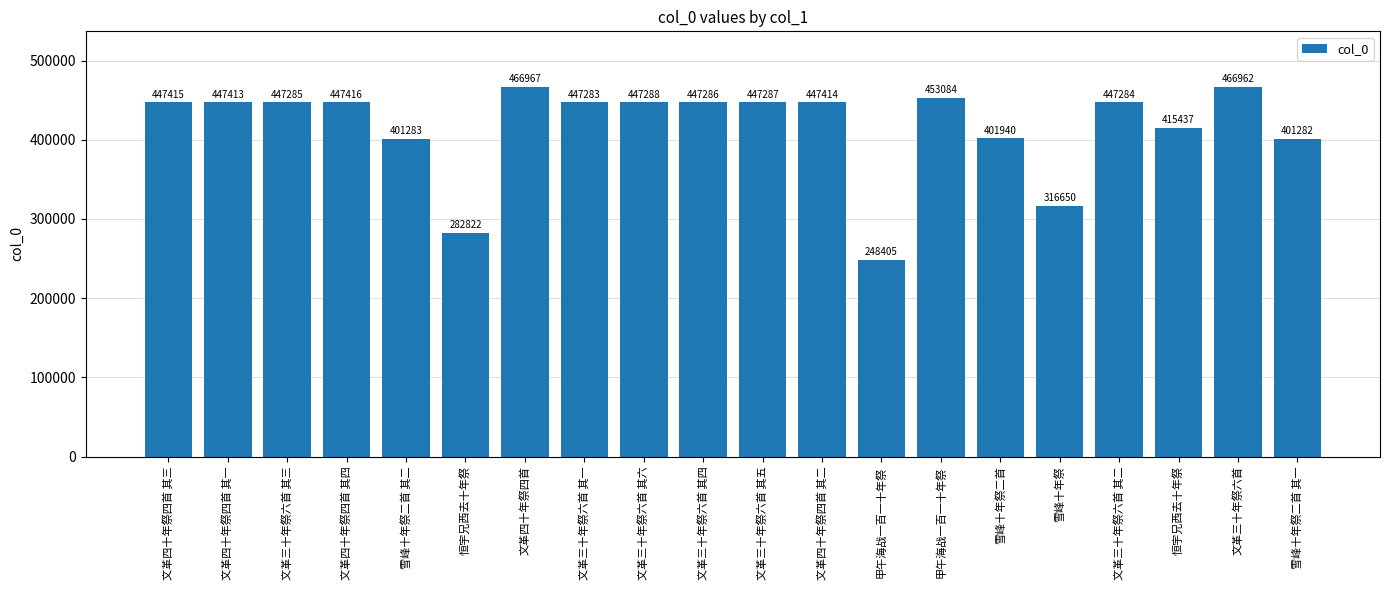

What is the value of the 15th bar from the left?

401940